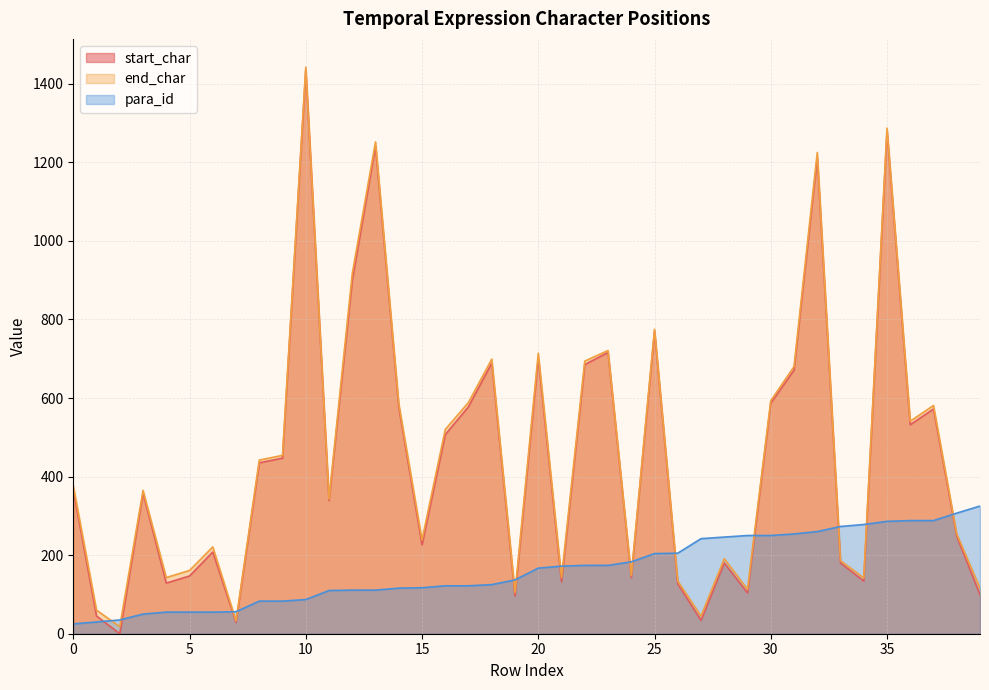

Is it true that end_char equals 442 at 8?

True